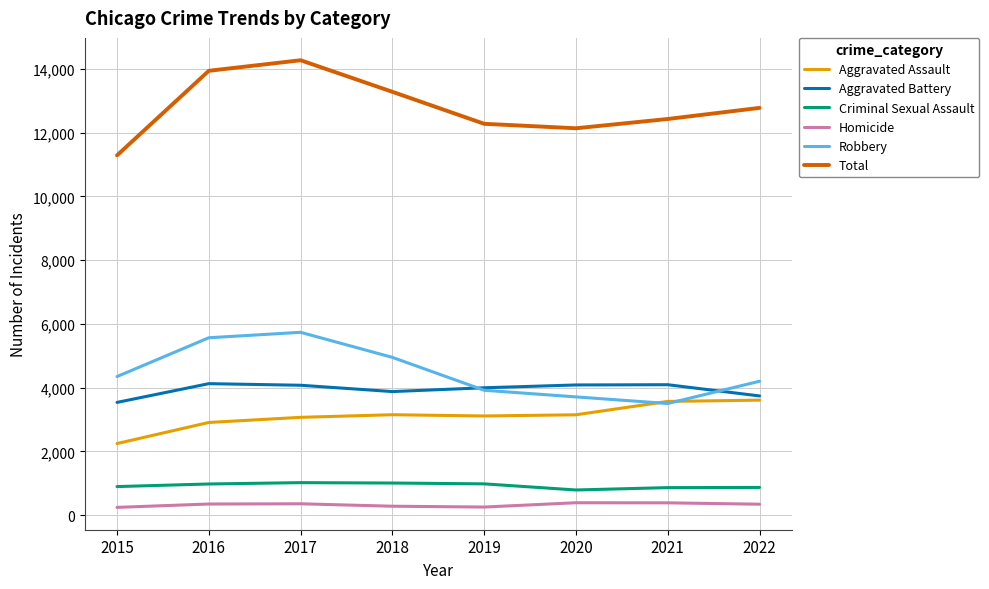

The Total series shows 12426 at 2021. True or false?

True